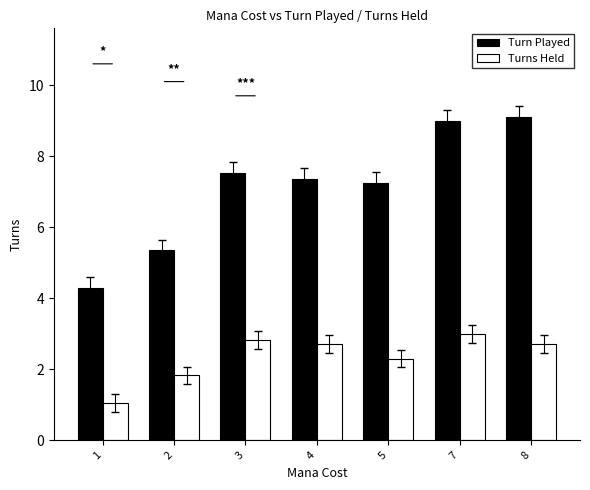

What is the total value across all series at 4?

10.1